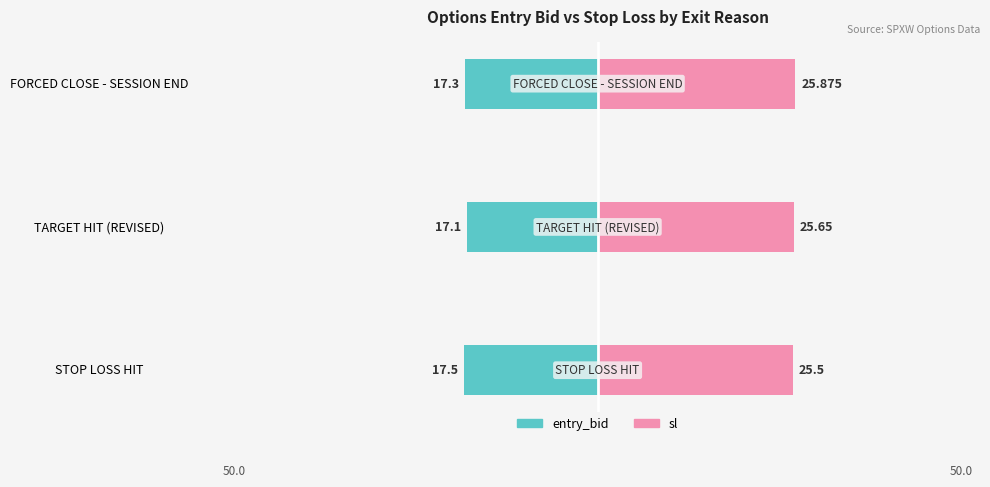

What is the sum of the entry_bid values at FORCED CLOSE - SESSION END and STOP LOSS HIT?

-34.8